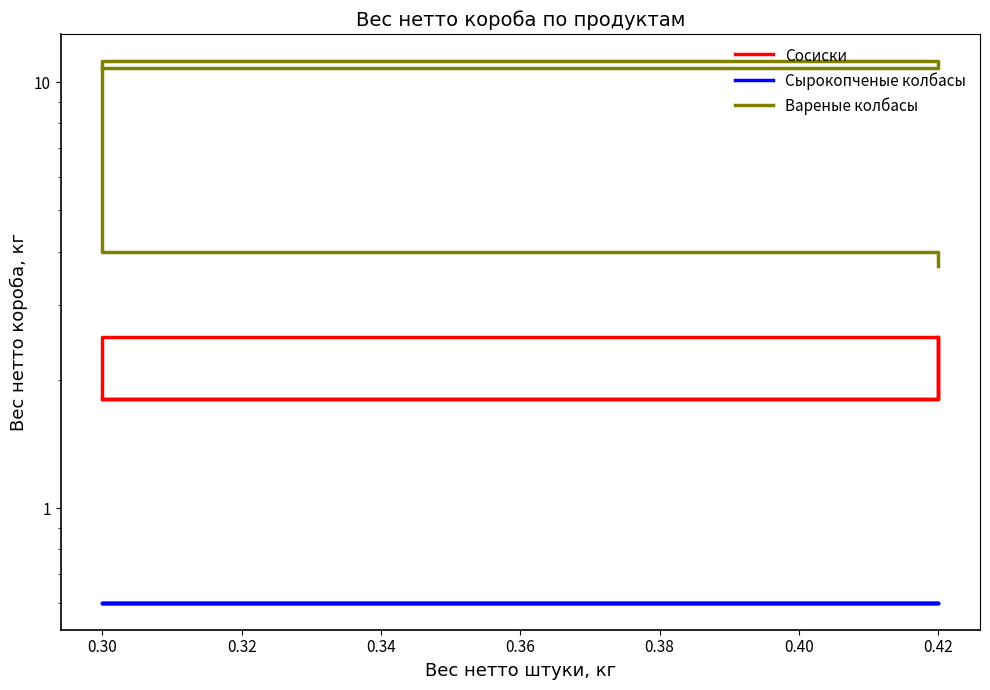

Is the value of Сырокопченые колбасы at 0.30 greater than the value of Сосиски at 0.42?

No